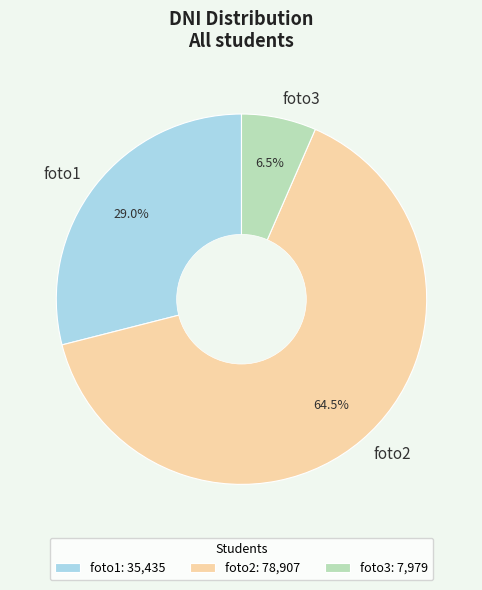

Does foto2 account for over 50% of the chart?

Yes